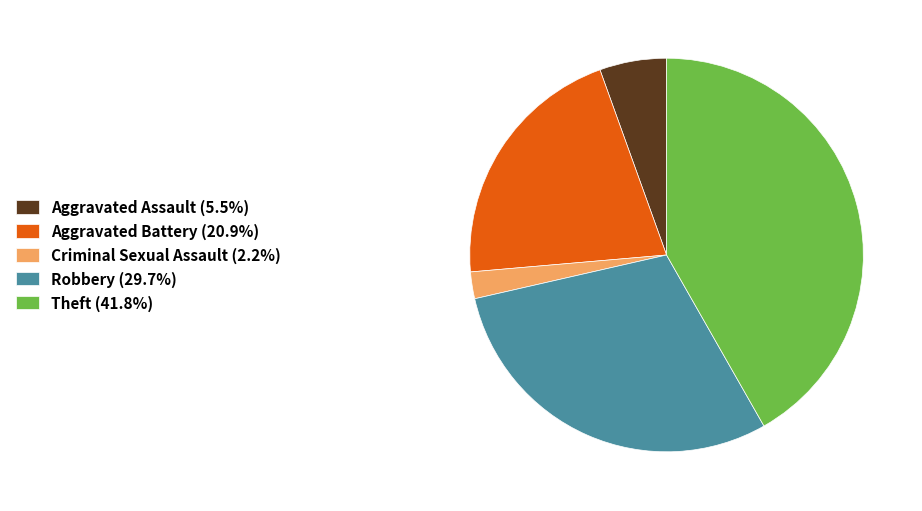

Is there a majority slice in this chart?

No